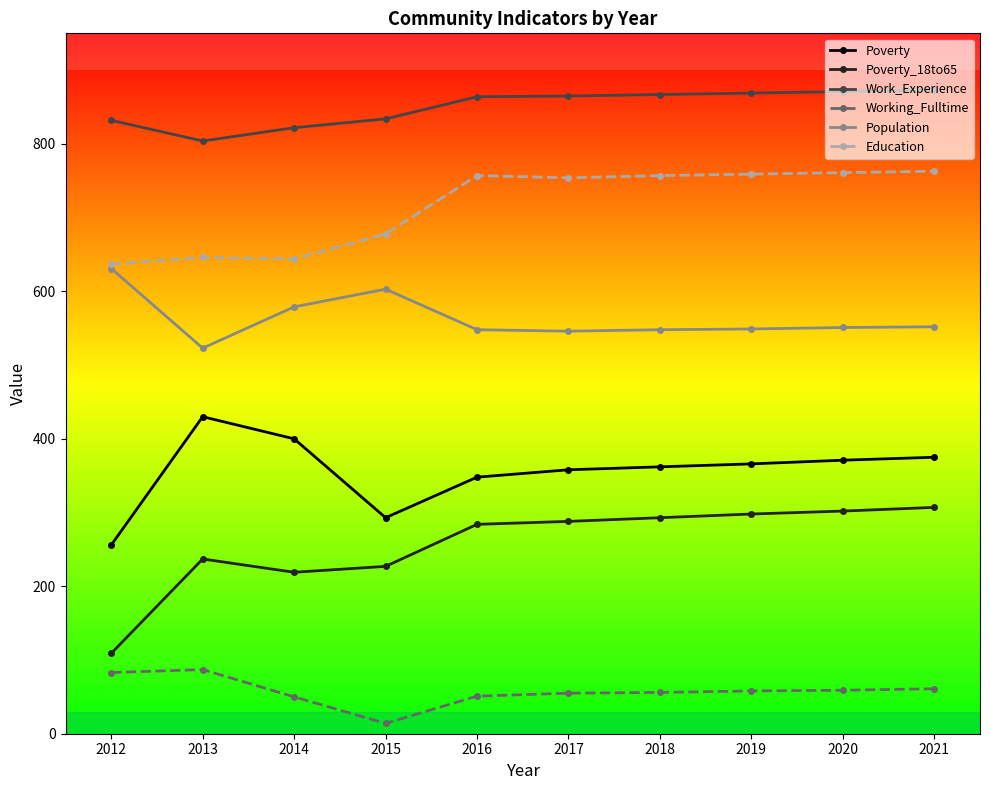

At which category does Working_Fulltime reach its first local valley?

2015